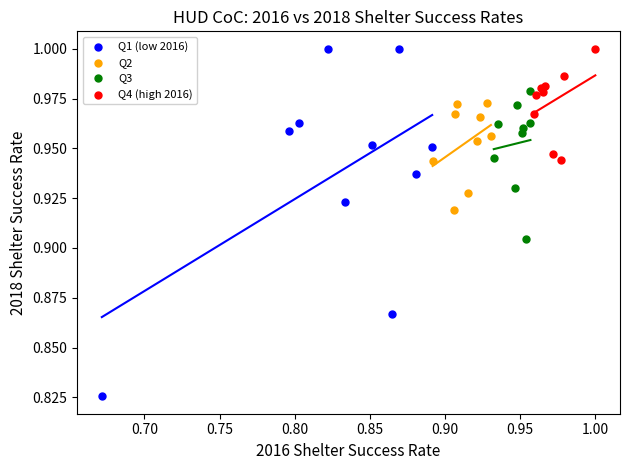

Which series reaches the minimum Y coordinate?

Q1 (low 2016)